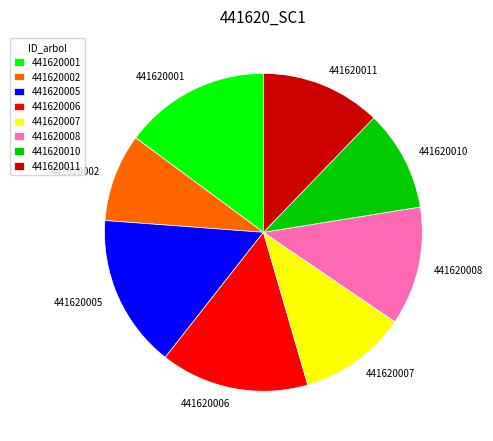

Is the sum of 441620005 and 441620011 greater than half?

No